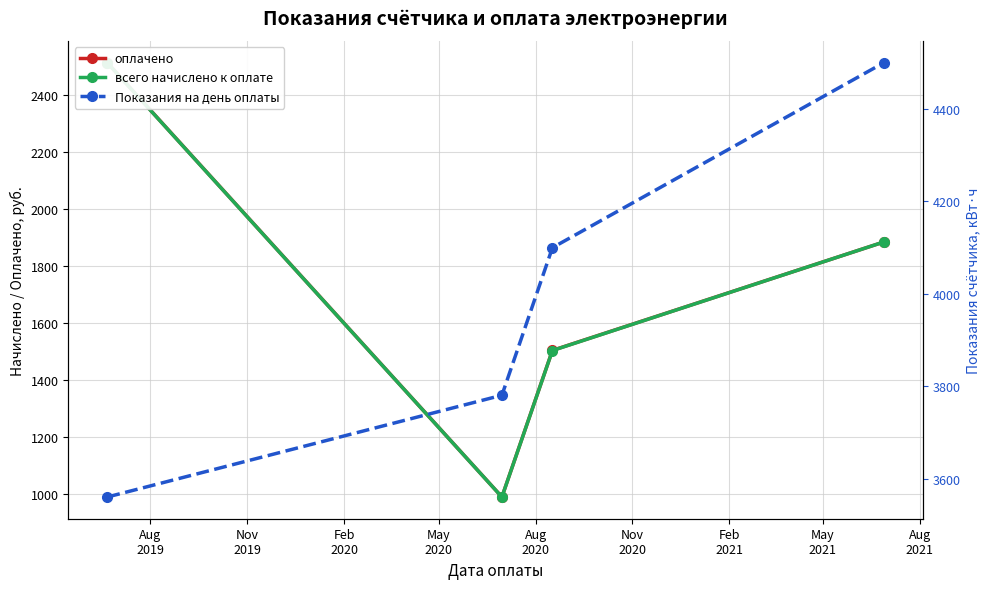

What is the difference between the maximum and minimum values in the Показания на день оплаты series?

939.0